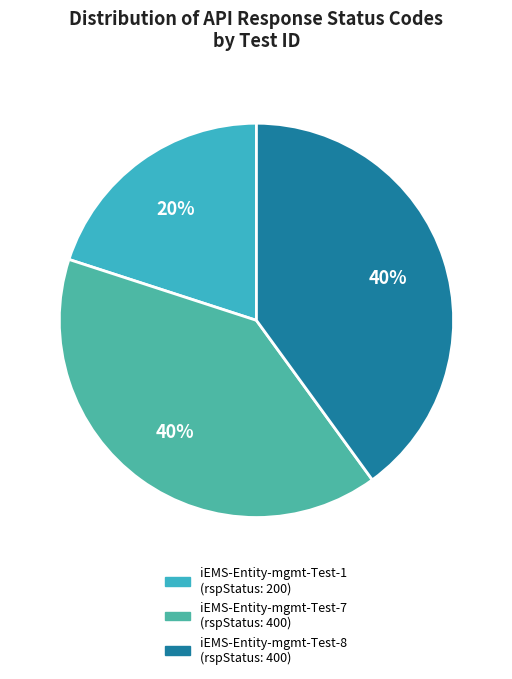

Approximately how many times larger is the value at iEMS-Entity-mgmt-Test-8 compared to iEMS-Entity-mgmt-Test-1?

2.0